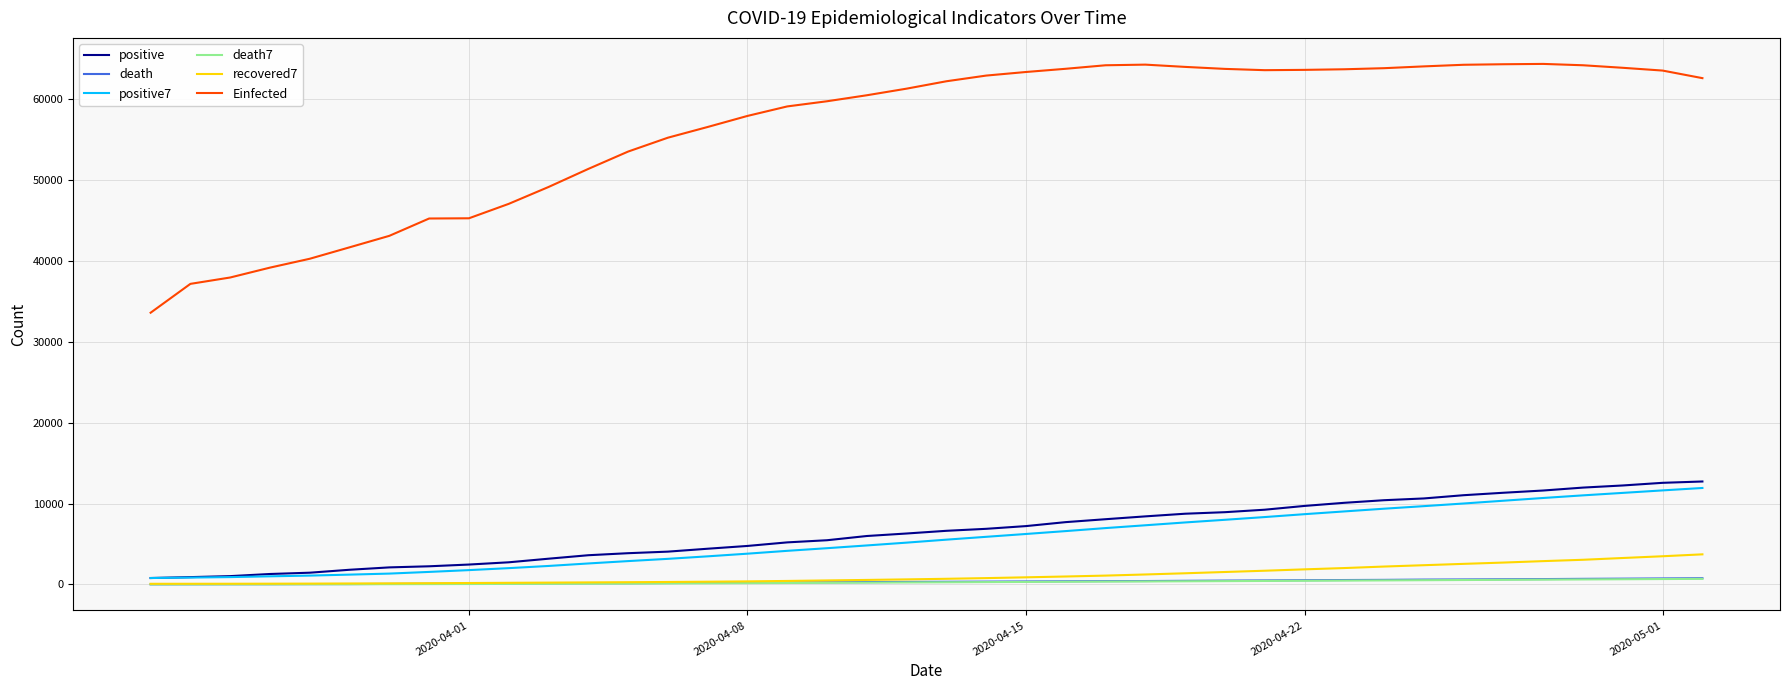

Which series has the largest range (max minus min)?

Einfected